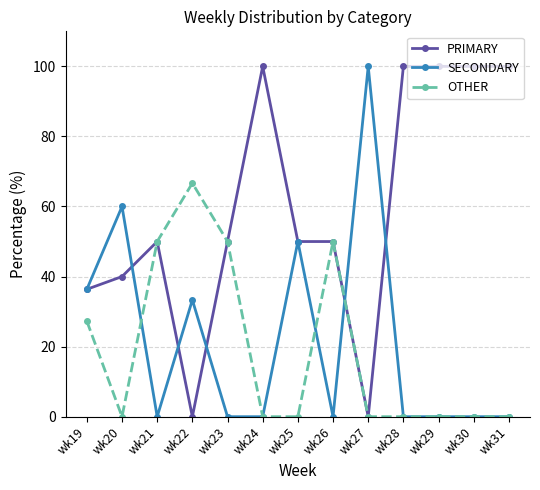

Is the value of PRIMARY at wk27 greater than the value of SECONDARY at wk22?

No